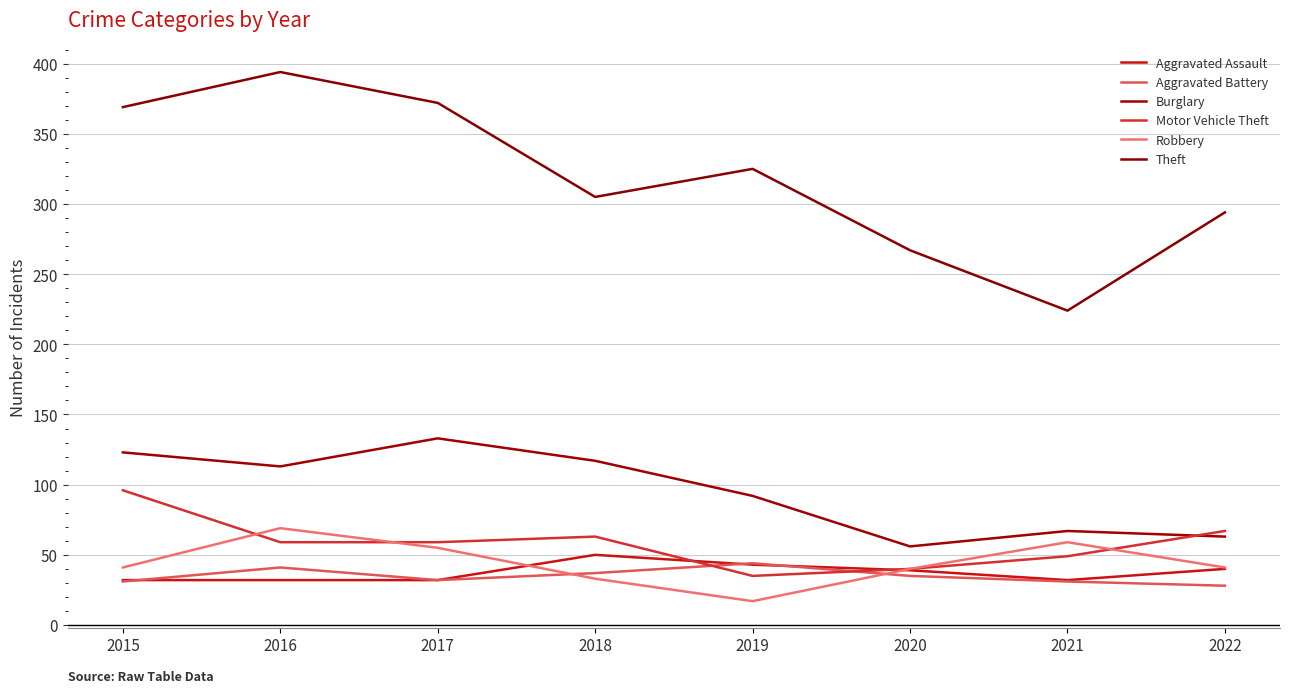

Reading right to left, extract all data points from this chart.

Aggravated Assault: 40	32	39	43	50	32	32	32
Aggravated Battery: 28	31	35	44	37	32	41	31
Burglary: 63	67	56	92	117	133	113	123
Motor Vehicle Theft: 67	49	40	35	63	59	59	96
Robbery: 41	59	40	17	33	55	69	41
Theft: 294	224	267	325	305	372	394	369